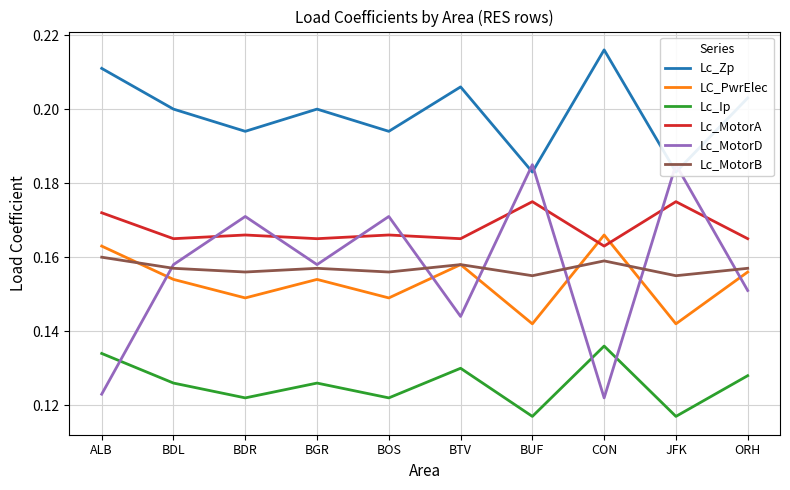

Which series changed the most between BGR and BTV?

Lc_MotorD